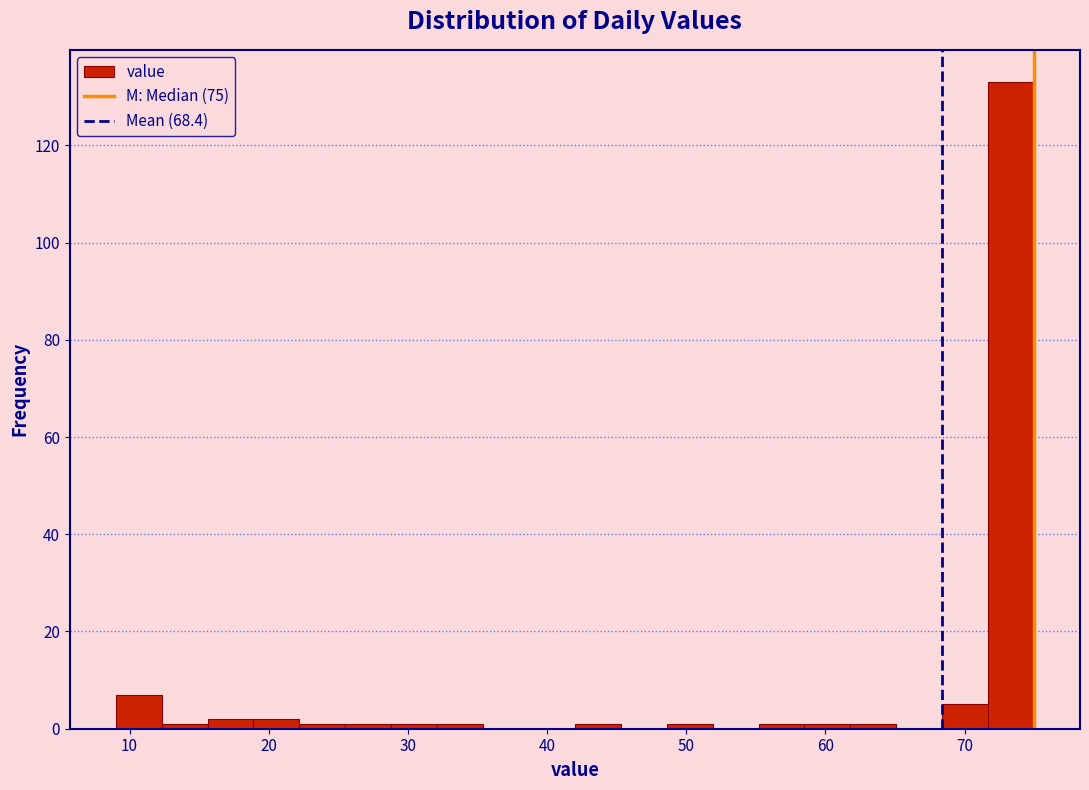

Read against the x-axis, roughly where is the centre of the tallest bar?

73